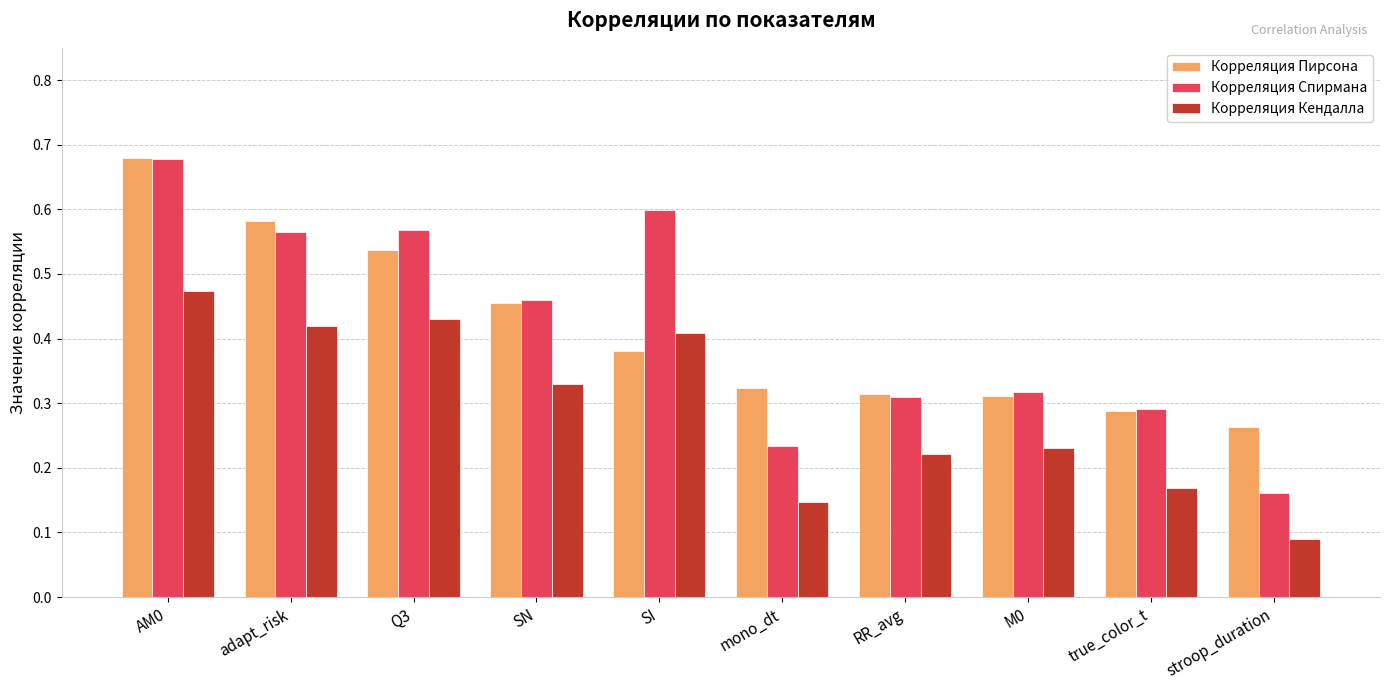

Is the value of Корреляция Пирсона at AM0 greater than the value of Корреляция Спирмана at SN?

Yes